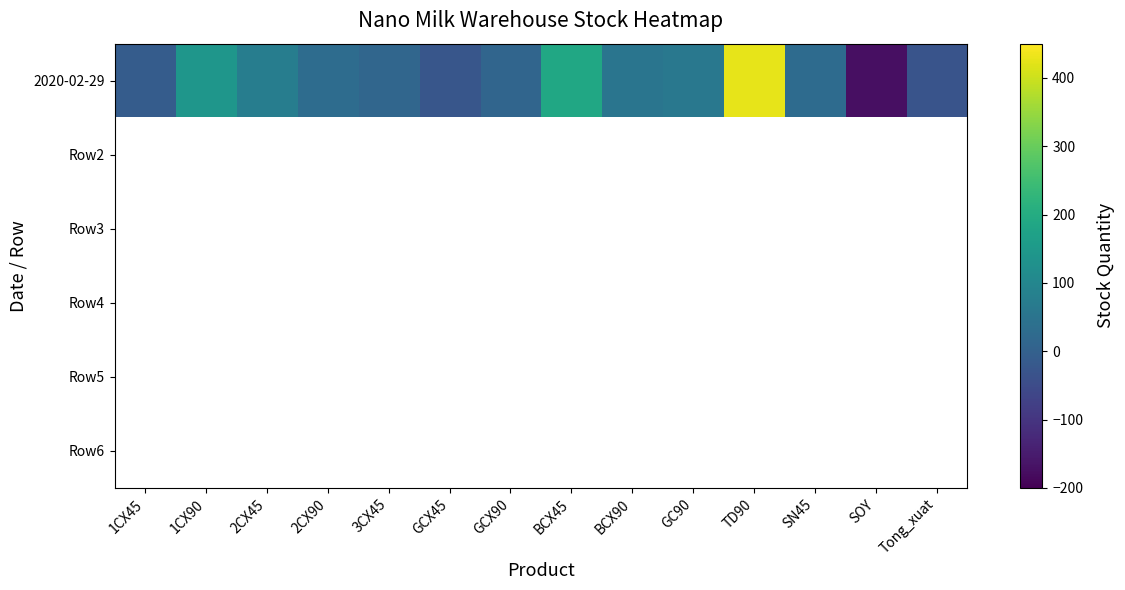

At how many categories does at least one series exceed -59?

13